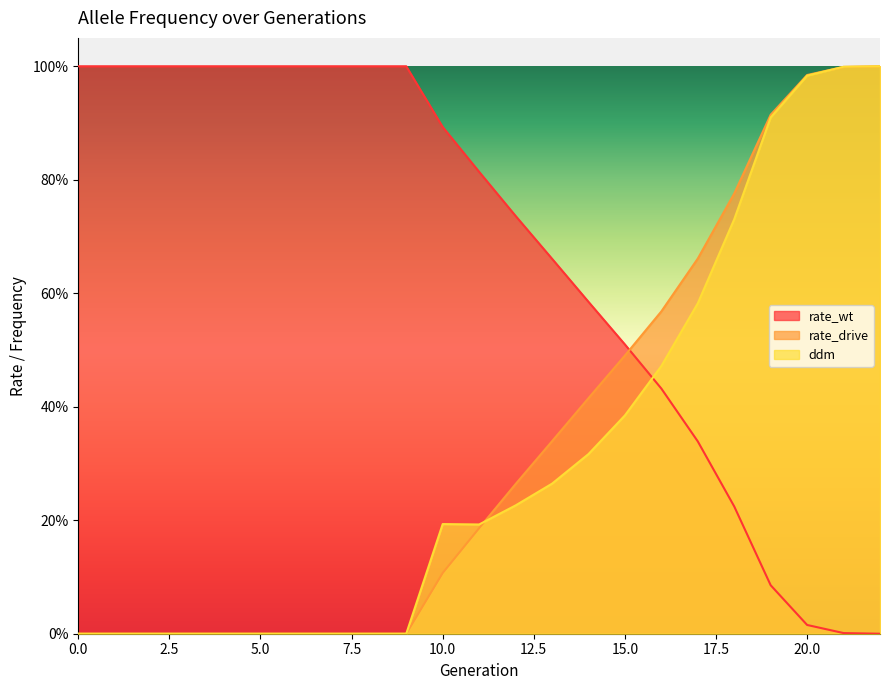

True or false: rate_wt has more than 0 points higher than both neighbors.

False